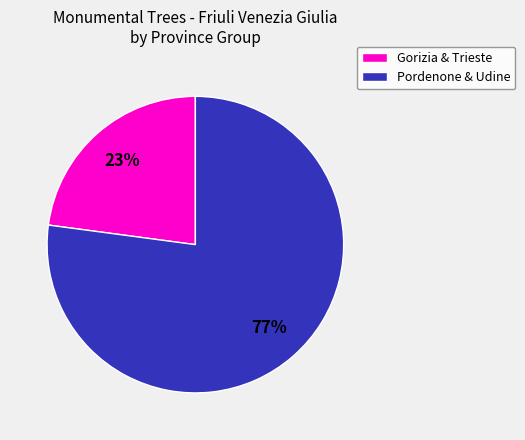

Between Pordenone & Udine and Gorizia & Trieste, which is larger?

Pordenone & Udine